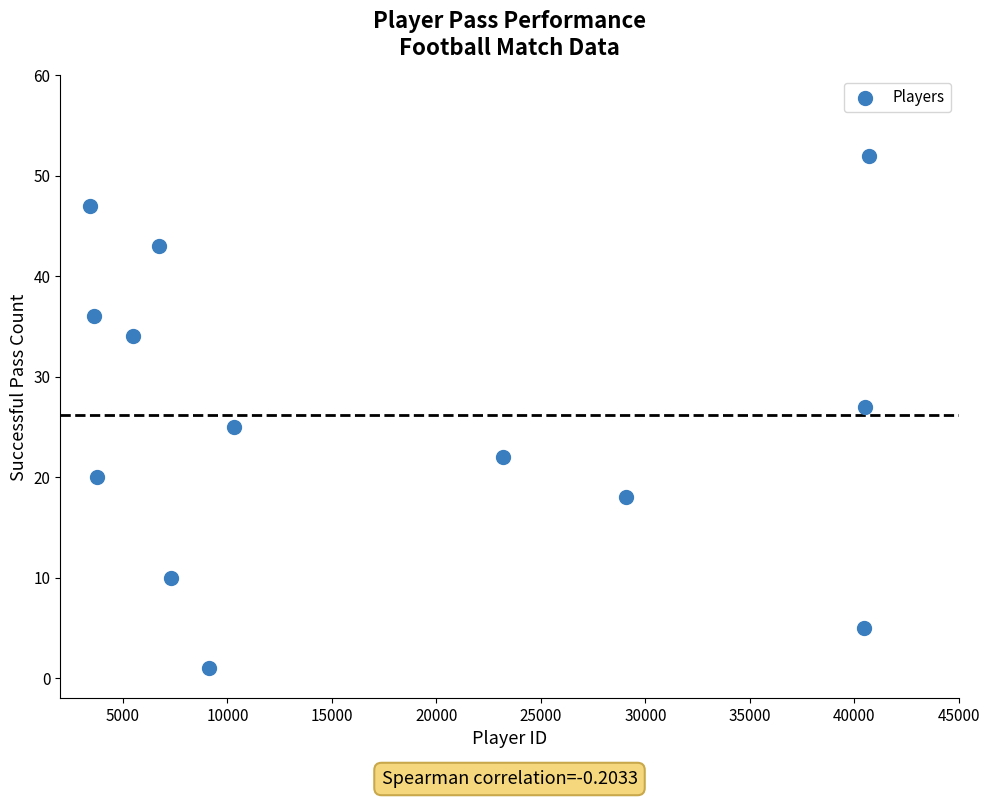

What is the range of X values (max minus min)?

37251